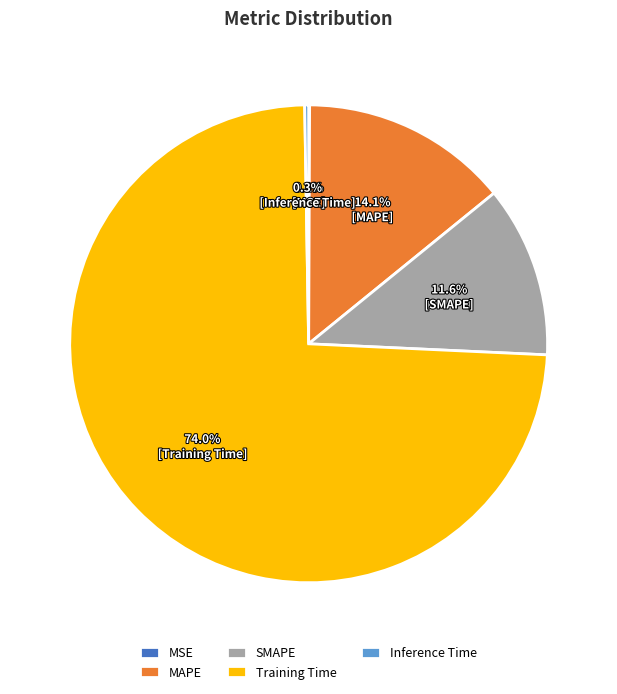

Is it true that SMAPE is 12% of the pie?

True